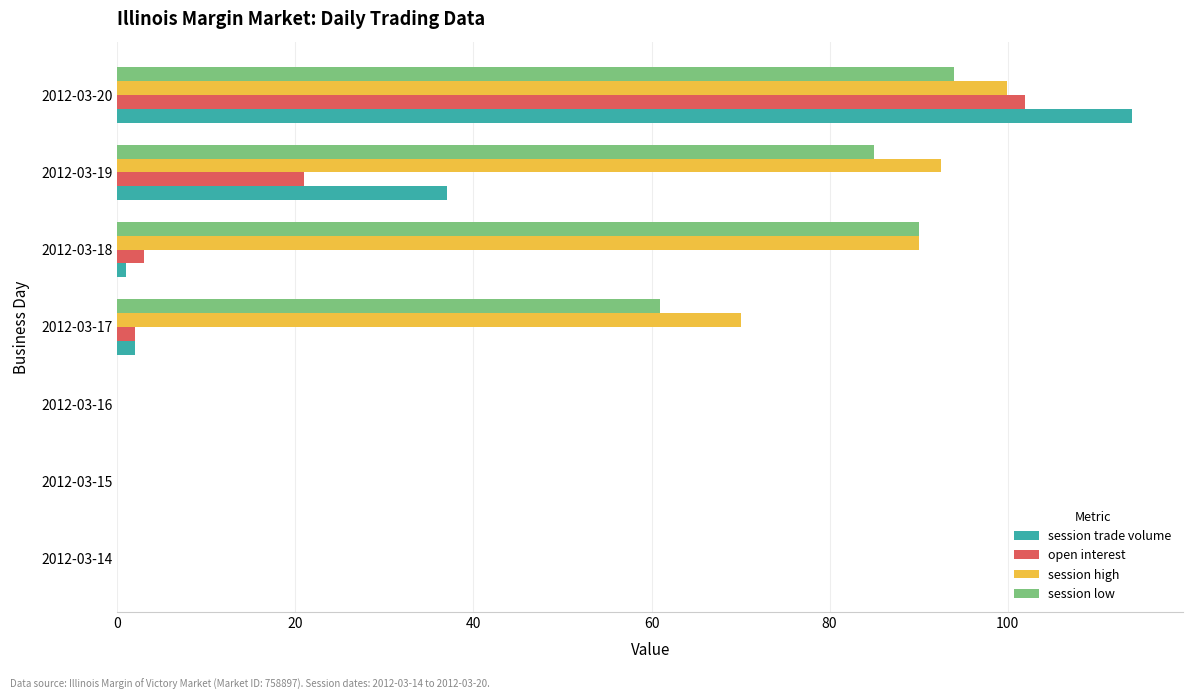

The open interest series shows 2.0 at 2012-03-17. True or false?

True